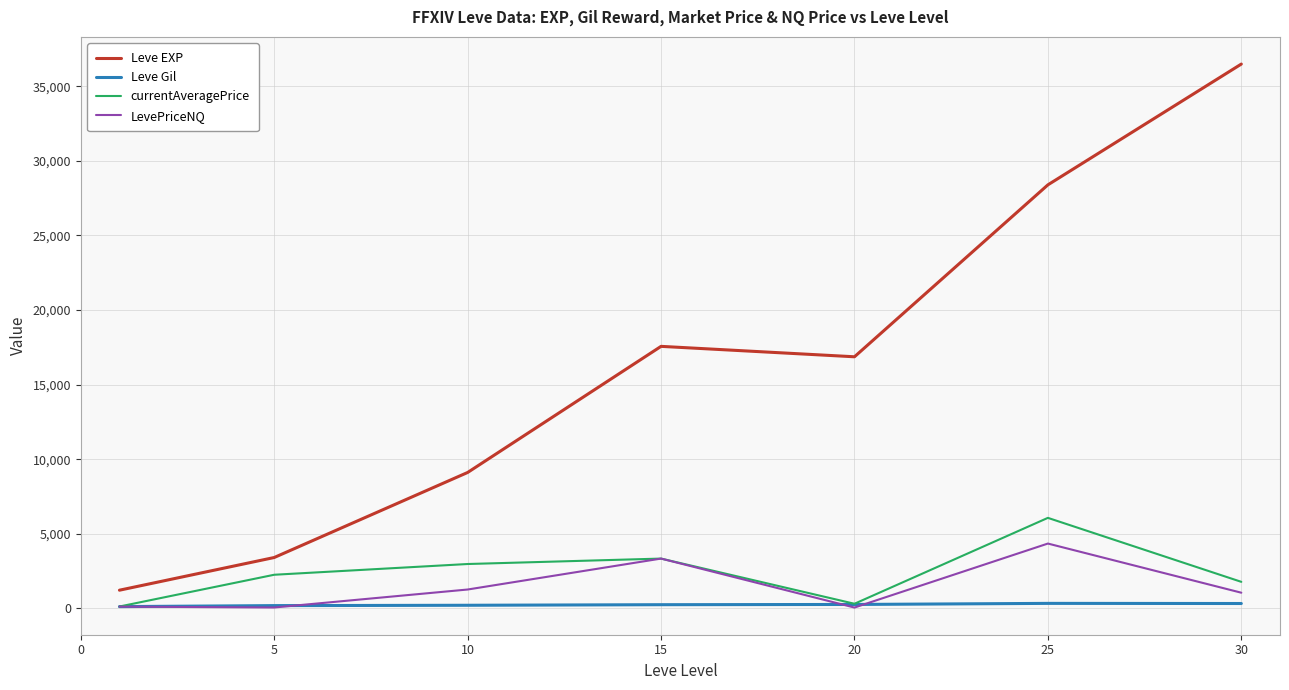

What is the greatest value displayed?

36492.5